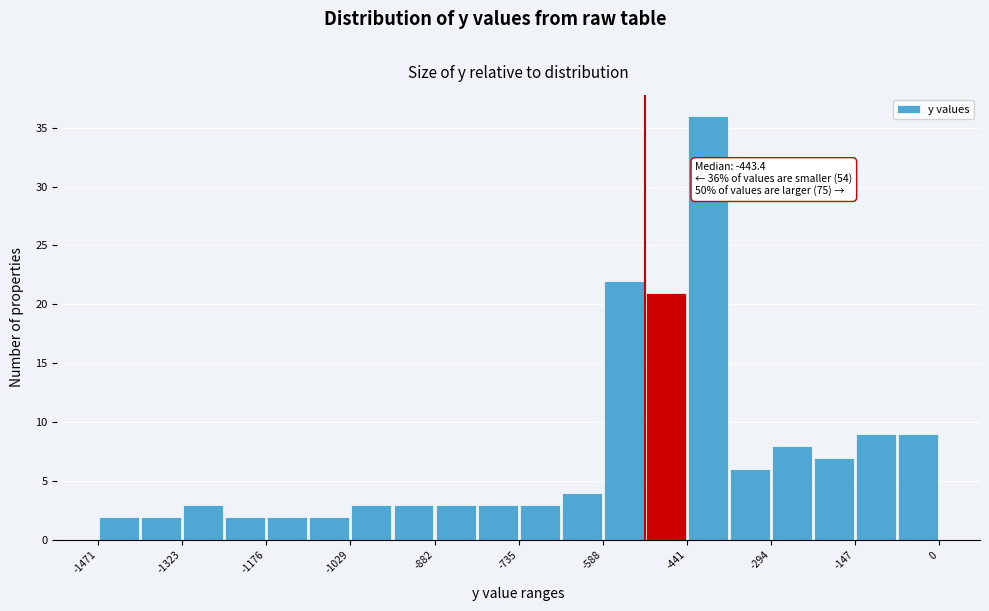

Read against the x-axis, roughly where is the centre of the tallest bar?

-400